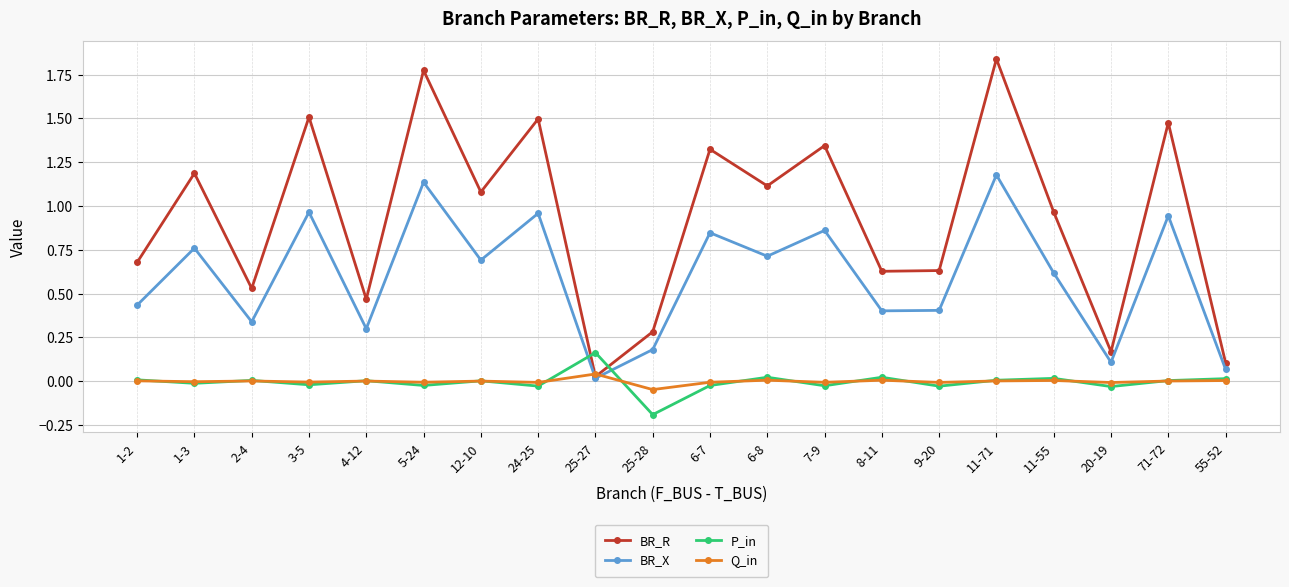

Is the value of BR_R at 25-27 greater than the value of P_in at 24-25?

Yes